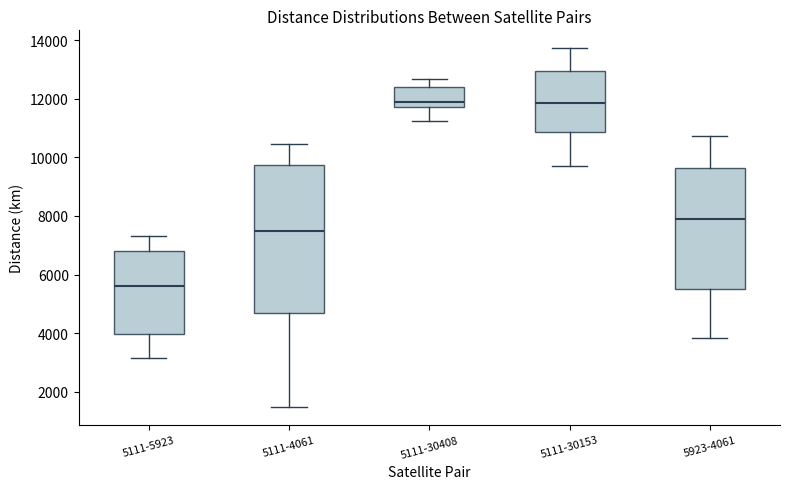

Reading left to right, transcribe this box plot: for each box, give where its median line is, the range the box spans, and where its two whiskers end, as read against the y-axis. The values are not printed on the chart, so give them approximately, as read against the axis.

5111-5923: median 5600, box 4000 to 6800, whiskers 3200 to 7400
5111-4061: median 7400, box 4600 to 9800, whiskers 1400 to 10400
5111-30408: median 11800 (just above the box's lower edge), box 11800 to 12400, whiskers 11200 to 12600
5111-30153: median 11800, box 10800 to 13000, whiskers 9800 to 13800
5923-4061: median 7800, box 5600 to 9600, whiskers 3800 to 10800